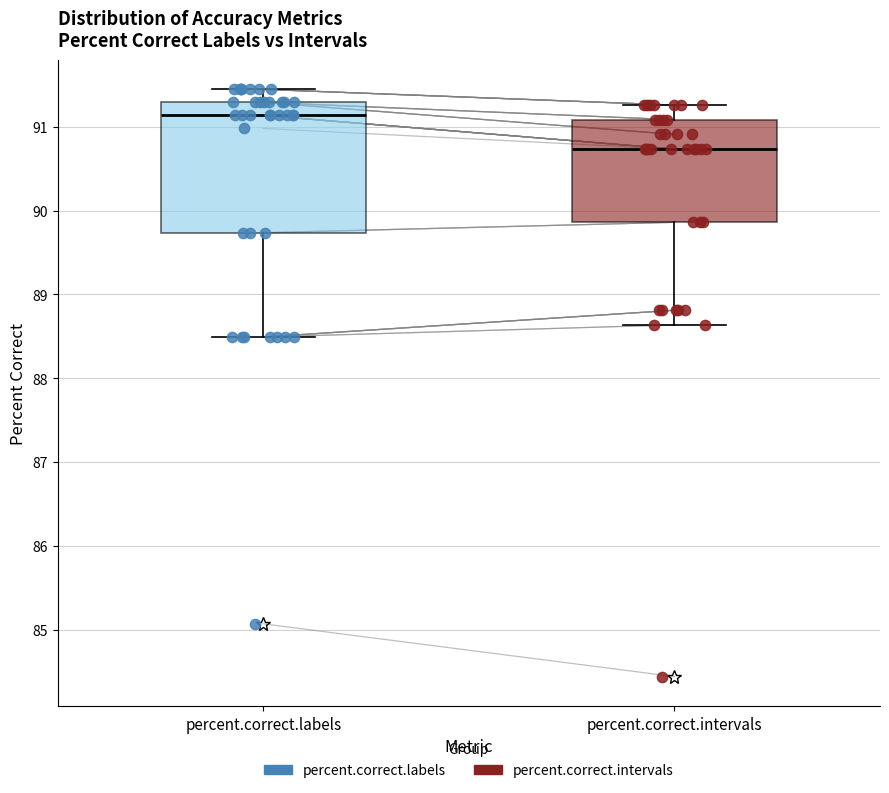

Where does the lower whisker of the box for percent.correct.intervals end on the y-axis? The values are not printed on the chart, so give them approximately, as read against the axis.

88.6